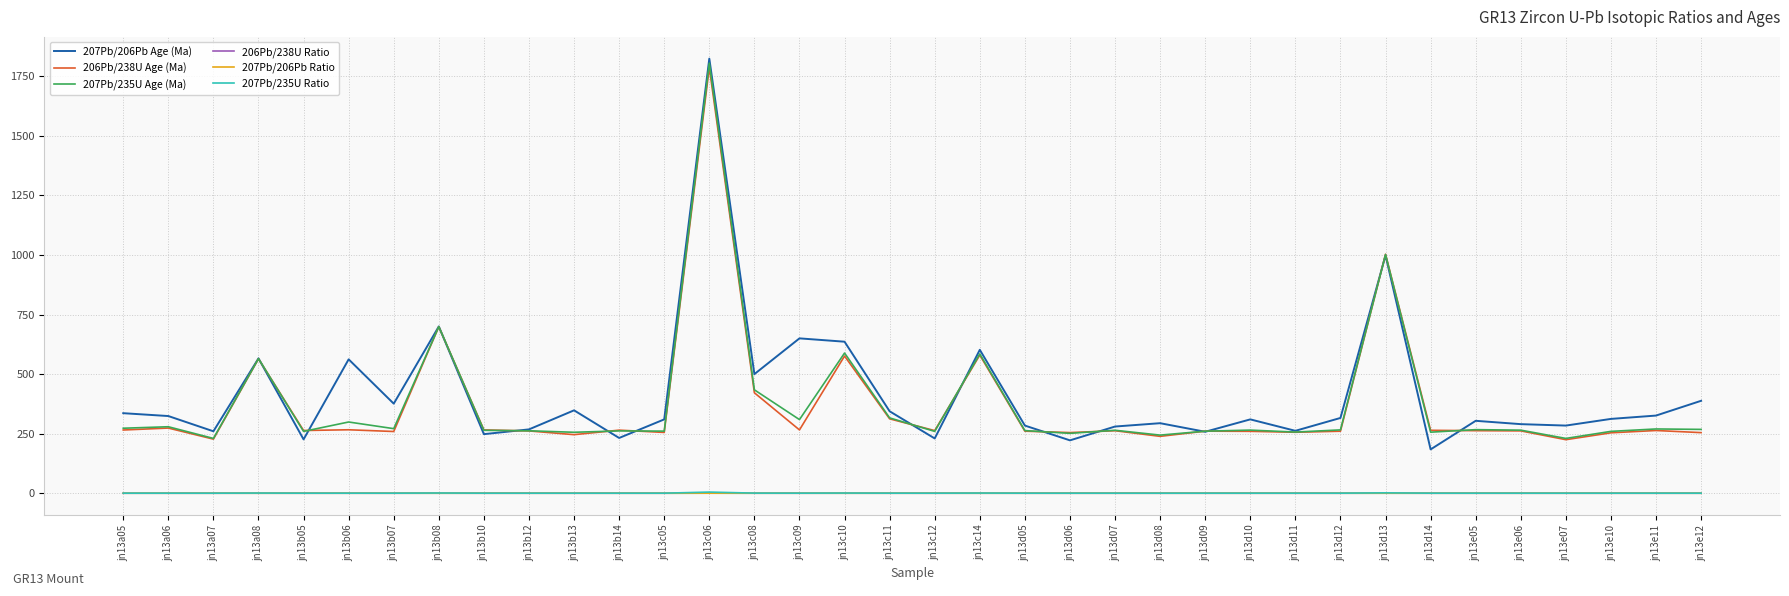

Which category has the highest value across all series?

jn13c06